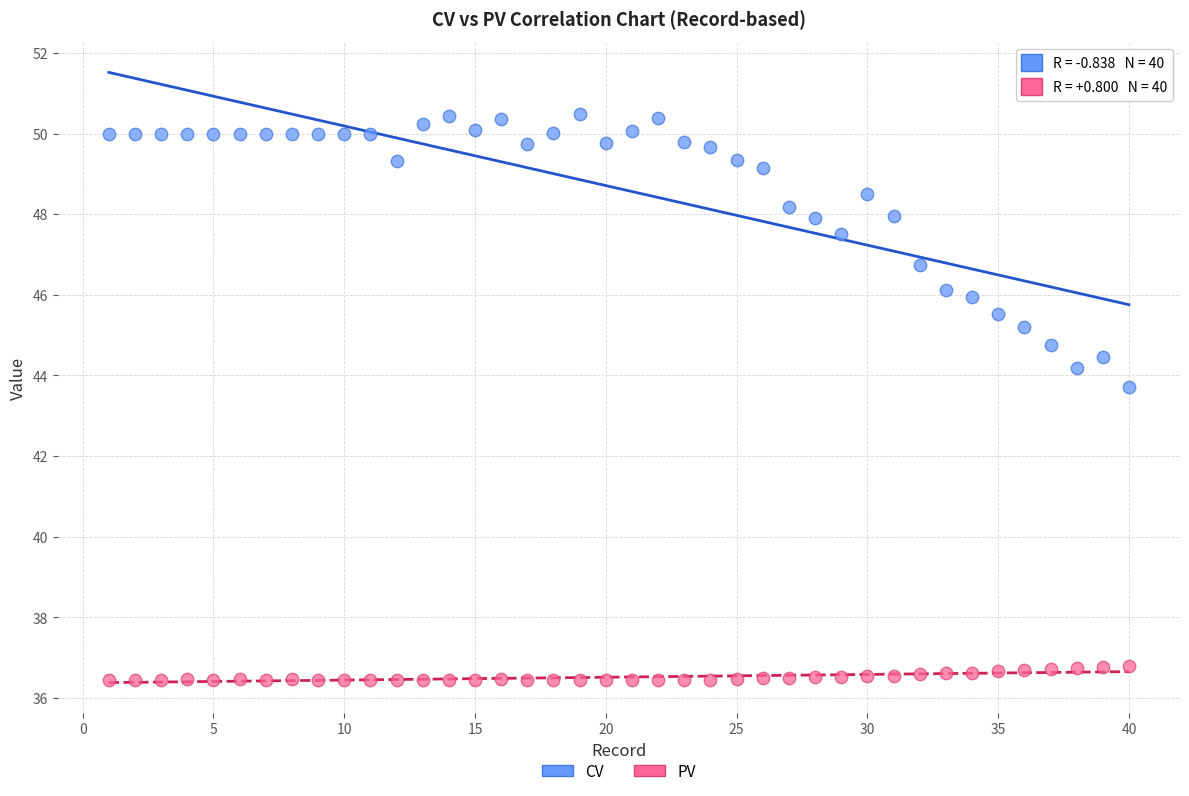

Which series reaches the minimum Y coordinate?

PV